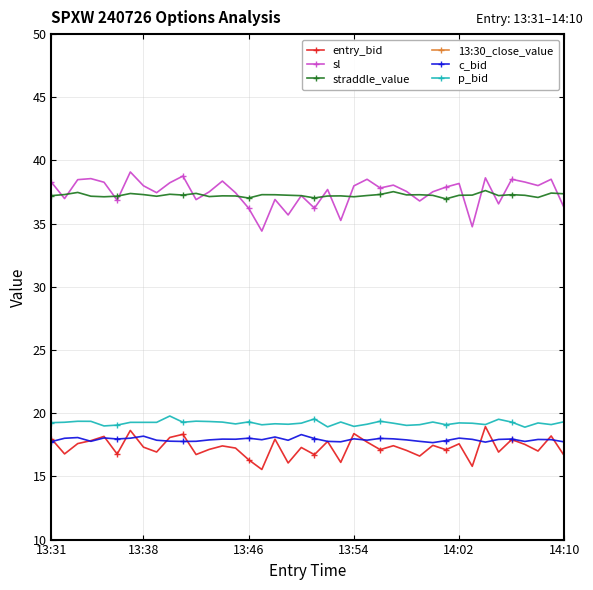

True or false: c_bid and p_bid cross at least once.

False